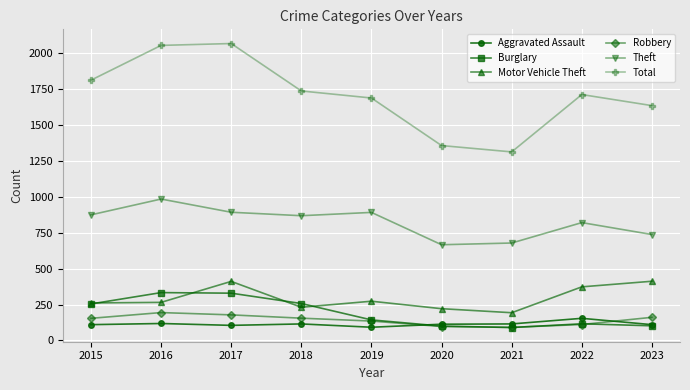

Does the chart display data point markers on the line(s)?

Yes